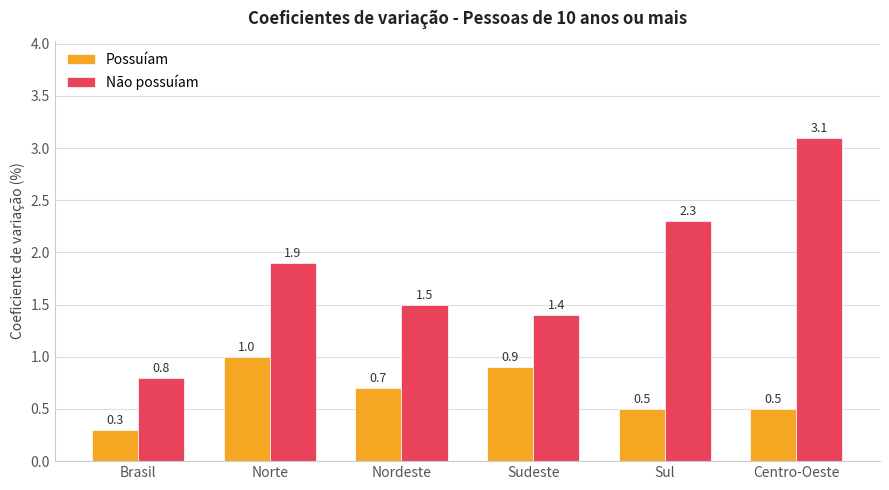

What is the sum of all Possuíam values?

3.9